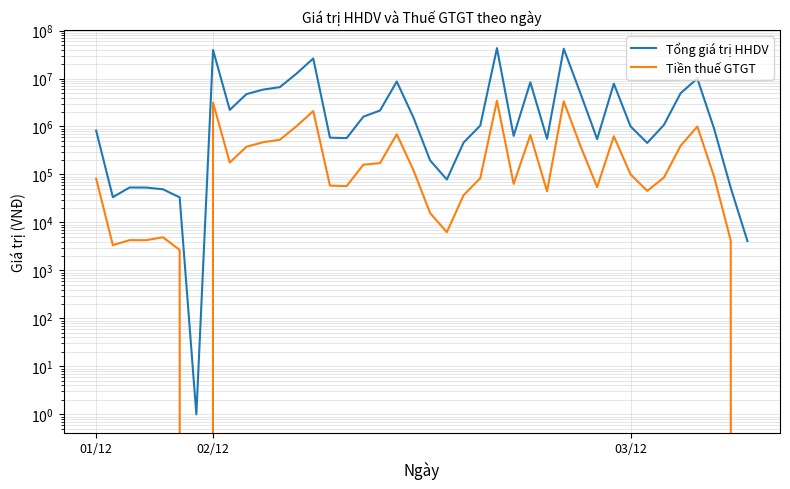

What is the label of the 14th point from the left?

13